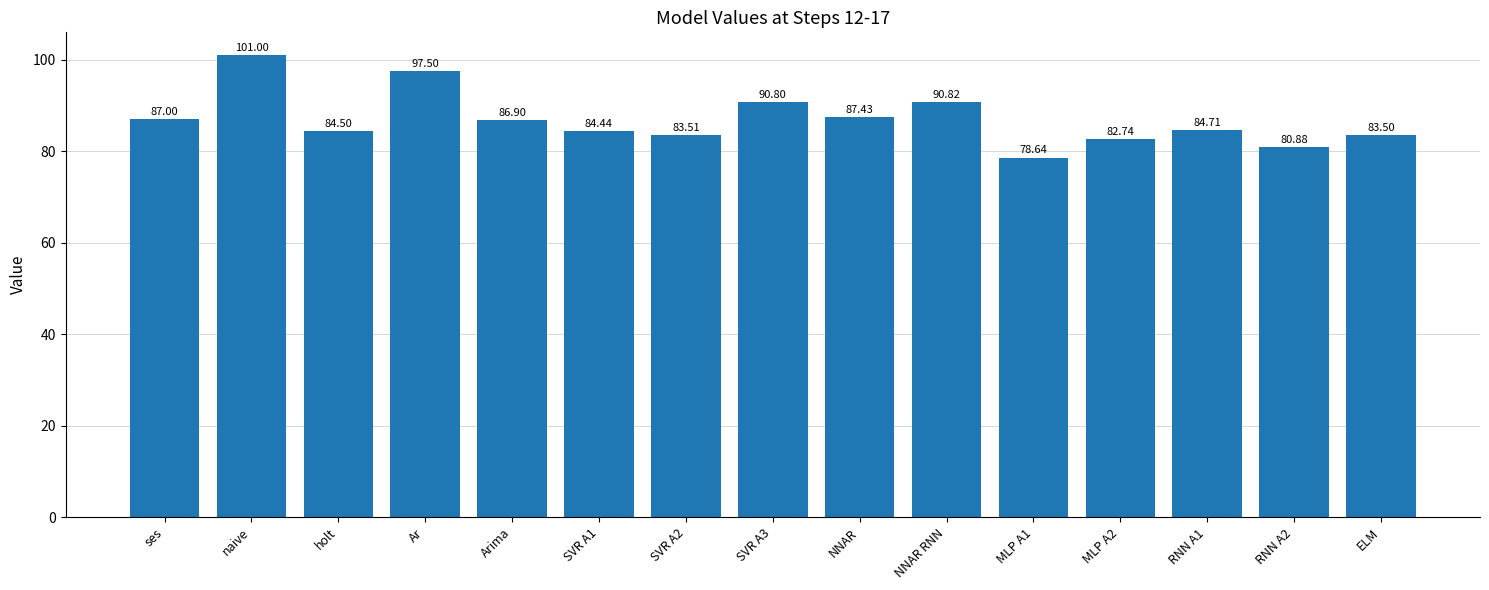

The chart shows a value of 126.7 at NNAR. True or false?

False